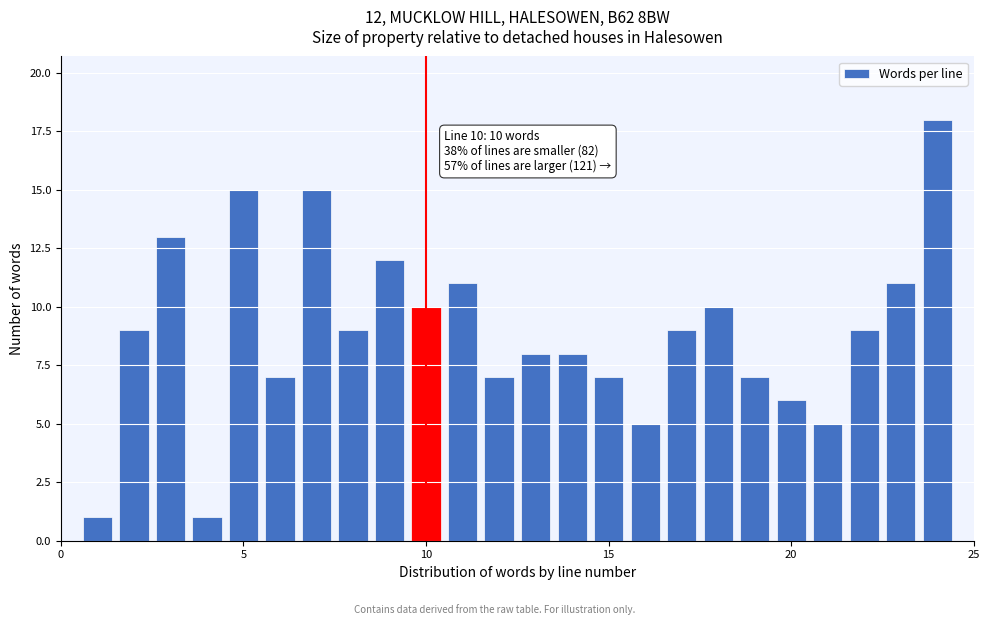

Around what value on the x-axis is the tallest bar? Give the approximate position of its centre, as read against the axis.

24.0